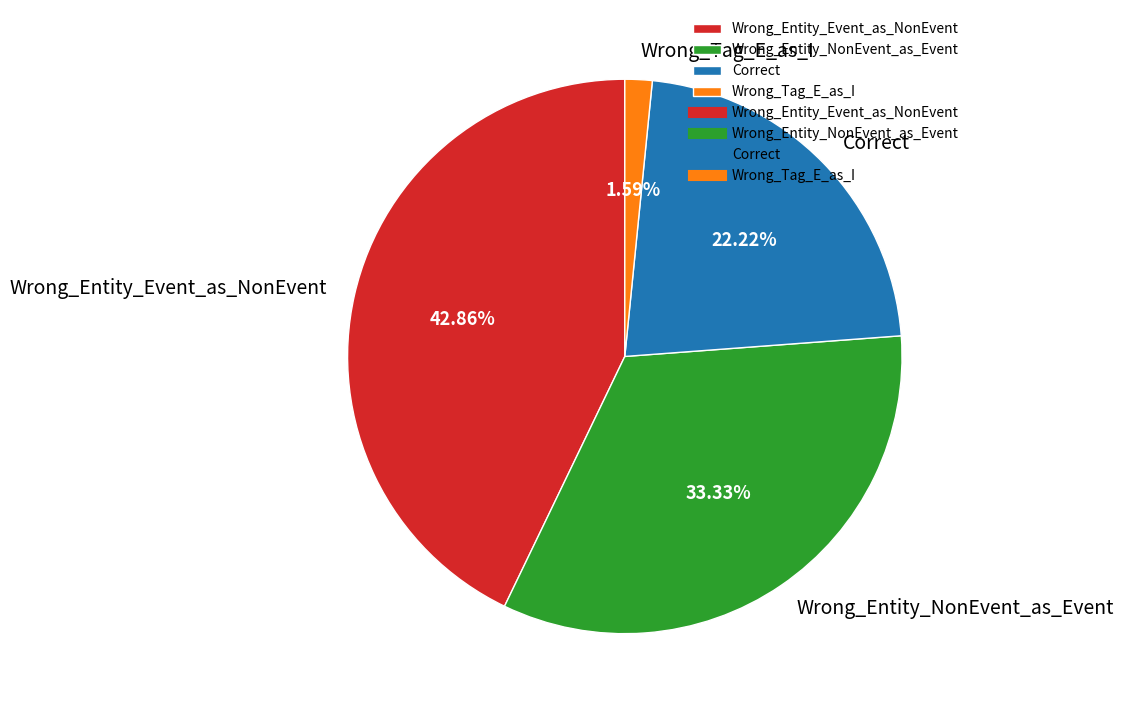

Do Correct and Wrong_Entity_NonEvent_as_Event together represent more than half of the pie?

Yes